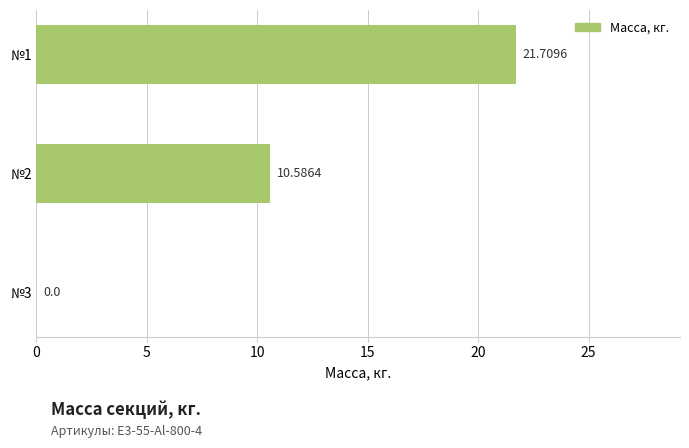

What is the change in value from №2 to №3?

-10.6